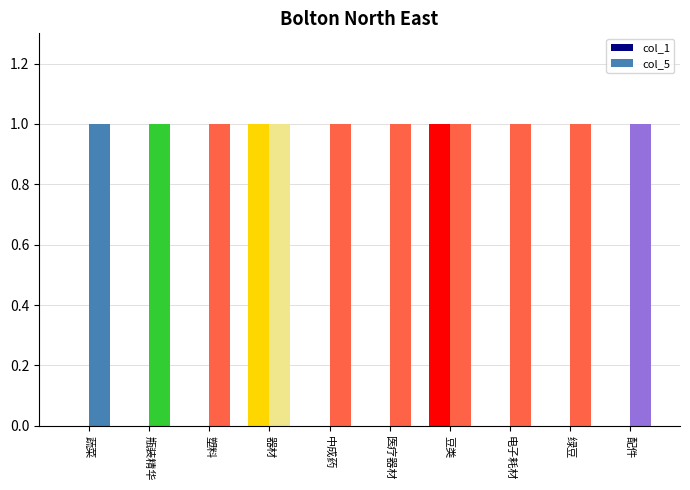

How many categories are shown in the chart?

10